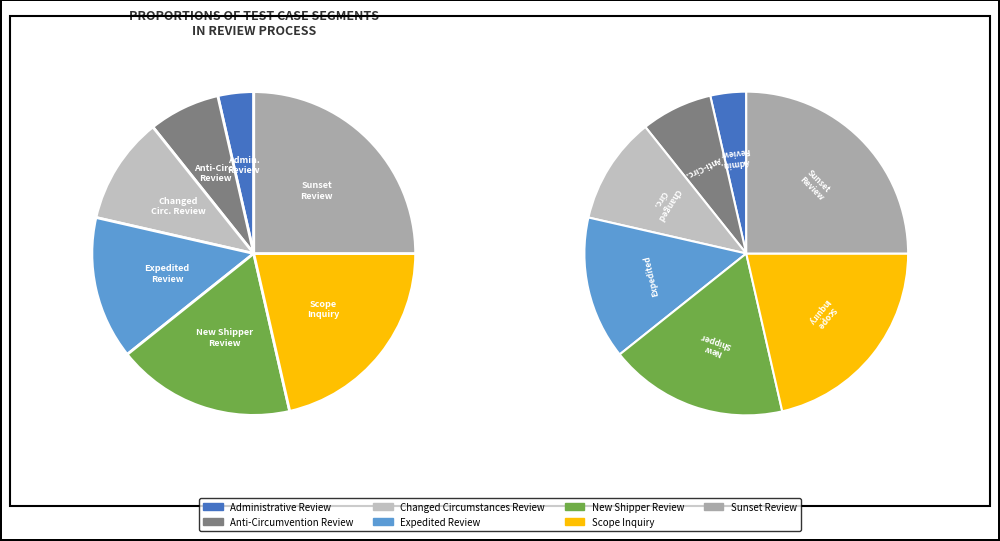

What percentage is the Expedited Review slice, to the nearest percent?

14%